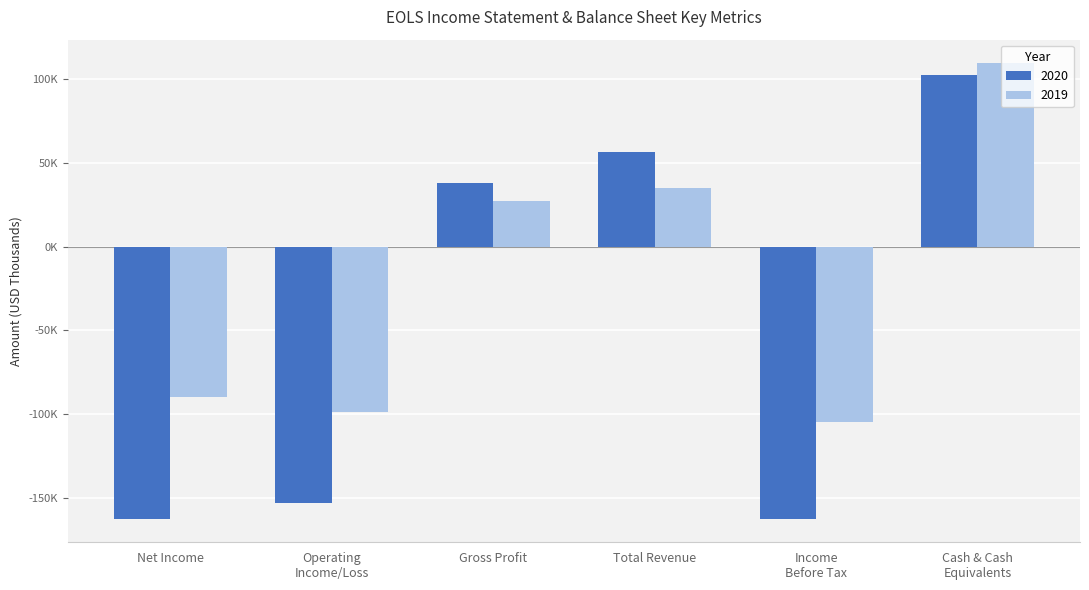

What are all the series names shown in the legend?

2020, 2019